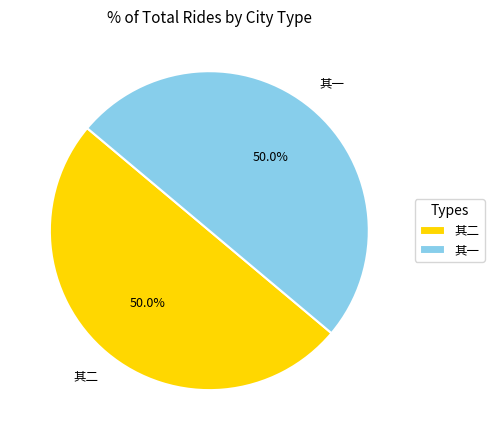

What is the ratio of the value at 其二 to the value at 其一?

1.0